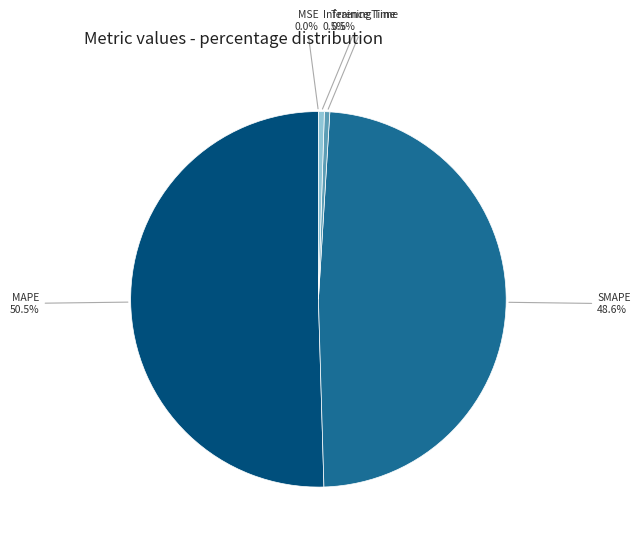

Between MAPE and Training Time, which is larger?

MAPE